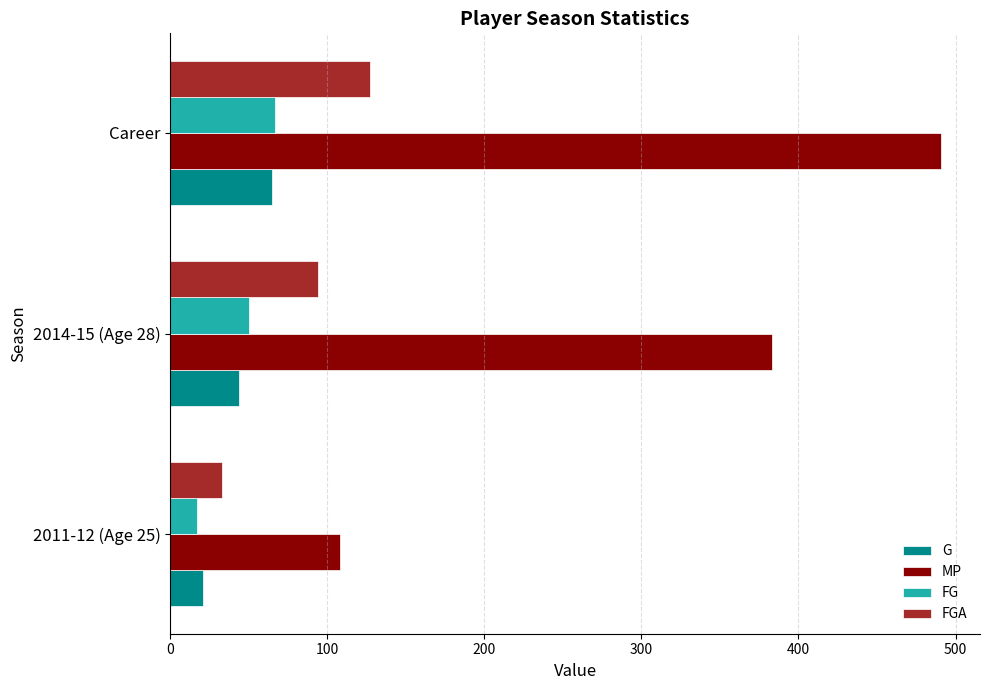

How many categories are shown in the chart?

3